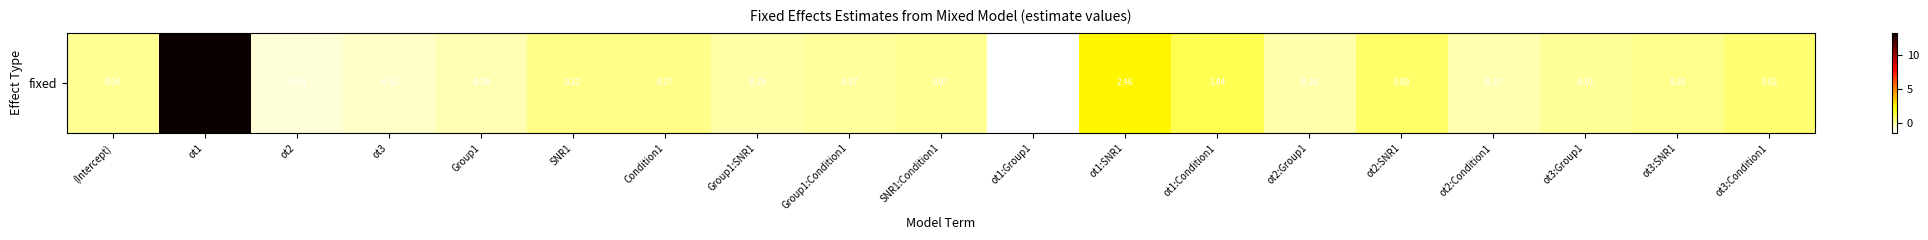

What is the difference between the maximum and minimum values?

14.9